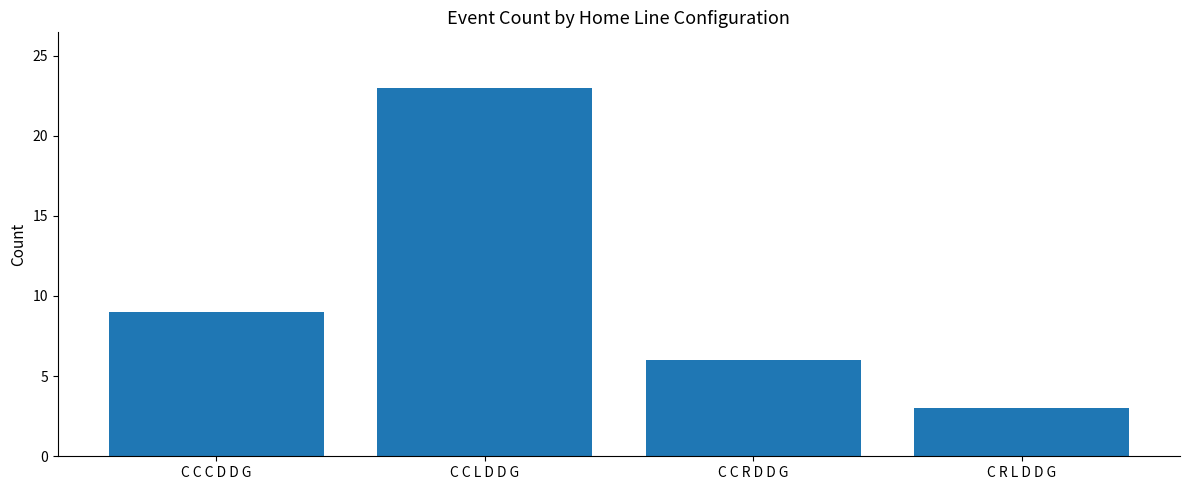

Where is the data nearest to the value 13?

C C C D D G